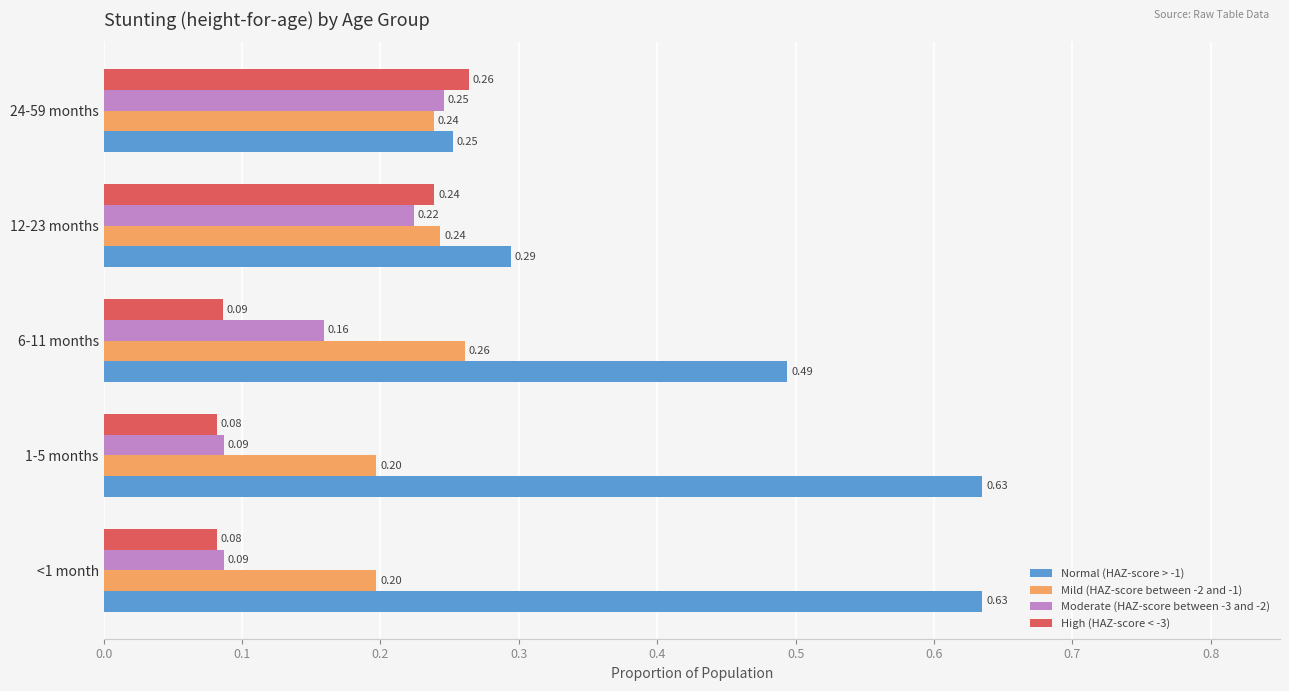

What is the sum of all Moderate (HAZ-score between -3 and -2) values?

0.8